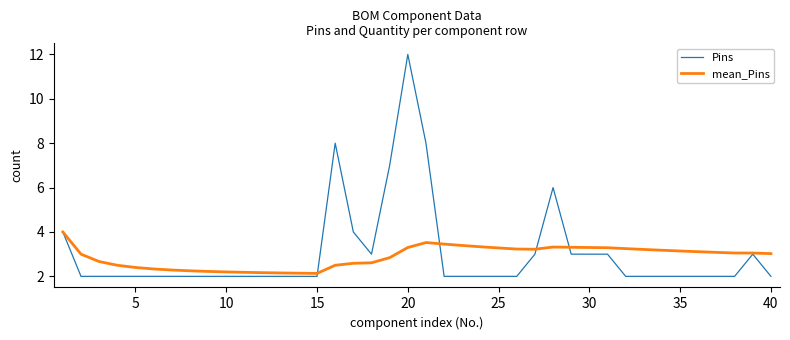

Which series ends up on top after the final intersection of Pins and mean_Pins?

mean_Pins